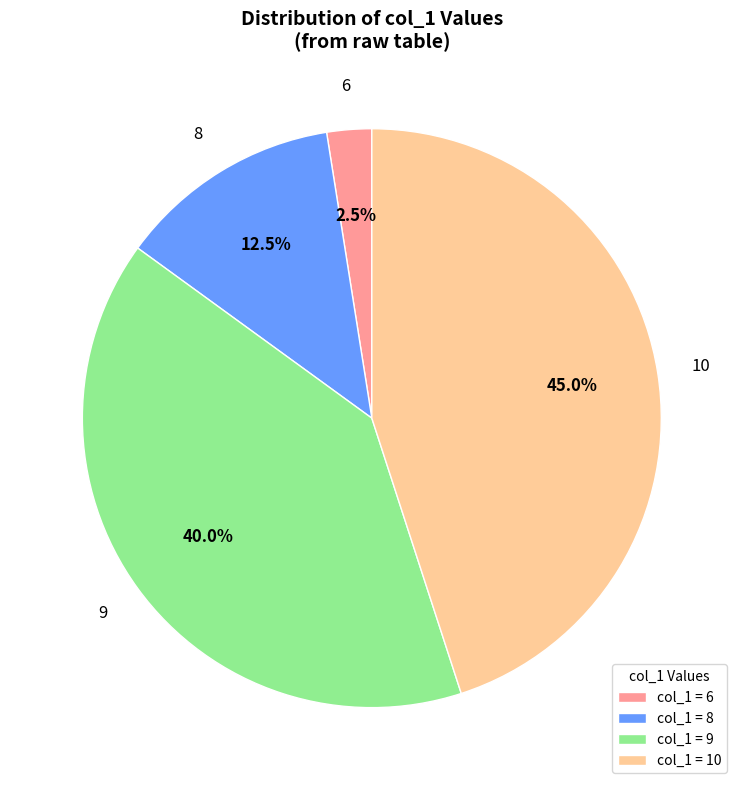

Count the number of slices in the pie.

4